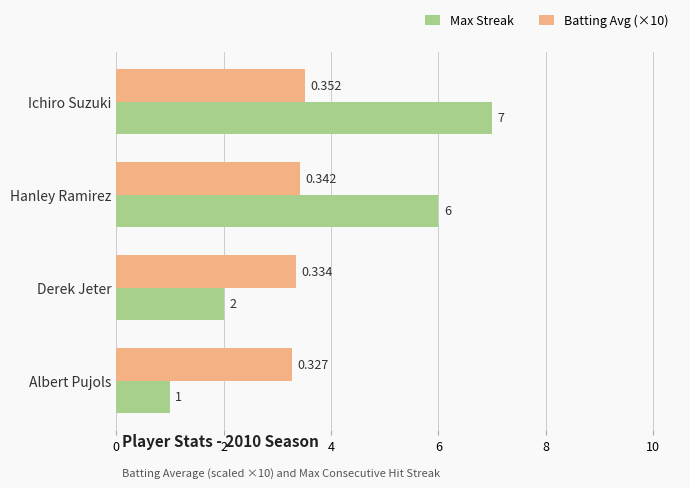

Count the Max Streak values in the range 2 to 7.

3